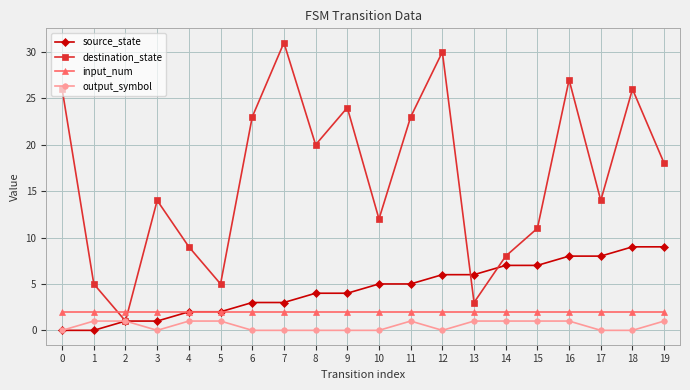

The value of output_symbol at 19 is 1. True or false?

True